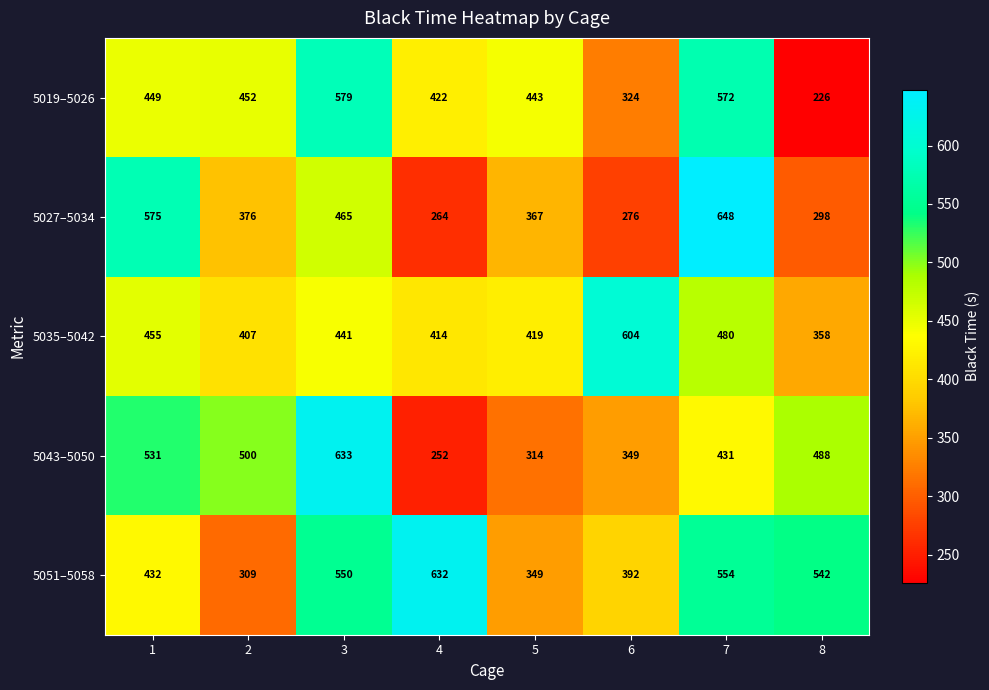

The 5019–5026 series shows 579 at 3. True or false?

True